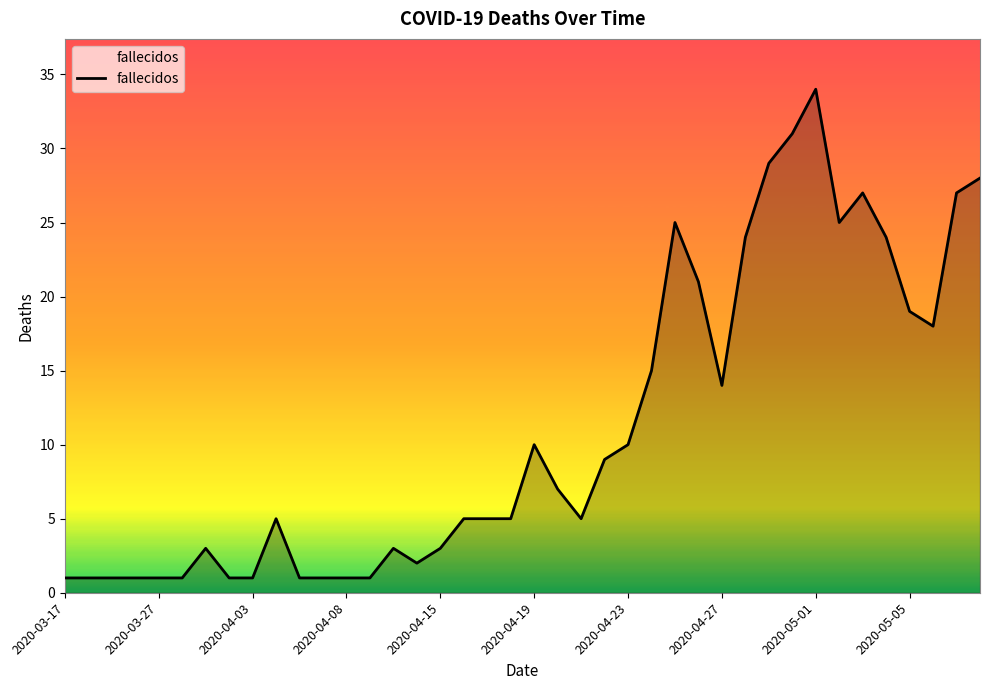

What is the difference between the maximum and minimum values?

33